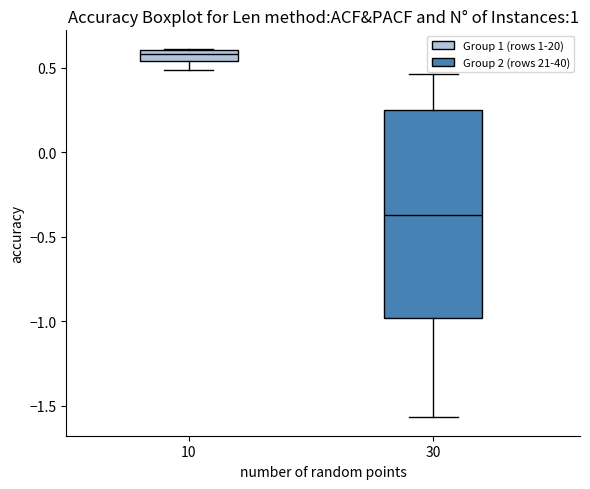

Which box is the tallest, from its lower edge to its upper edge?

30